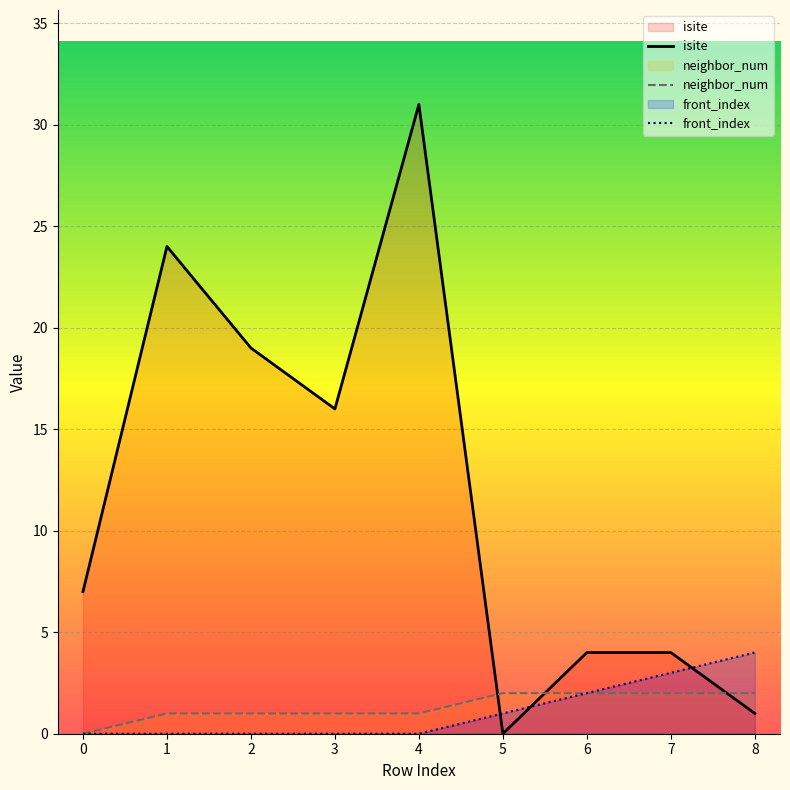

True or false: front_index has a value of 0 at 1.

True